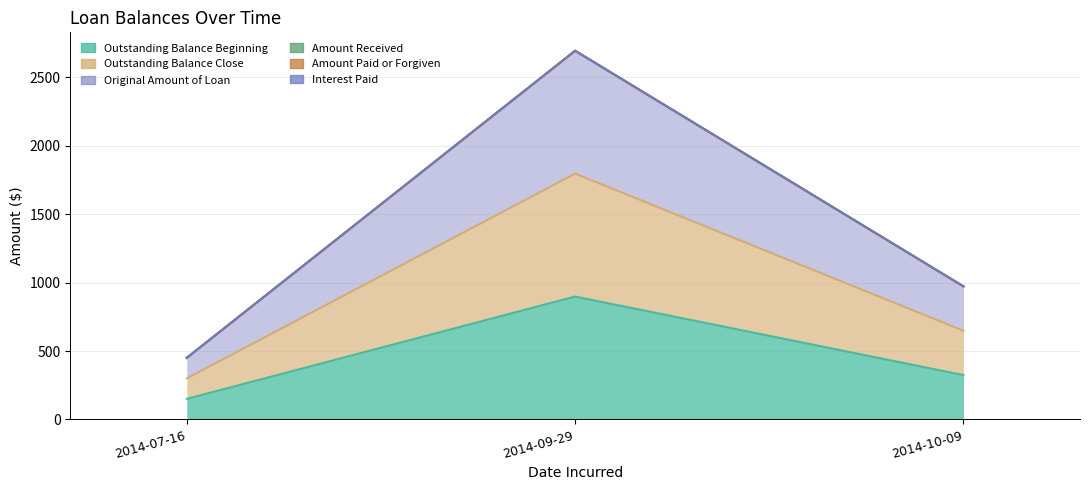

Which series changed the most between 2014-09-29 and 2014-10-09?

Outstanding Balance Beginning